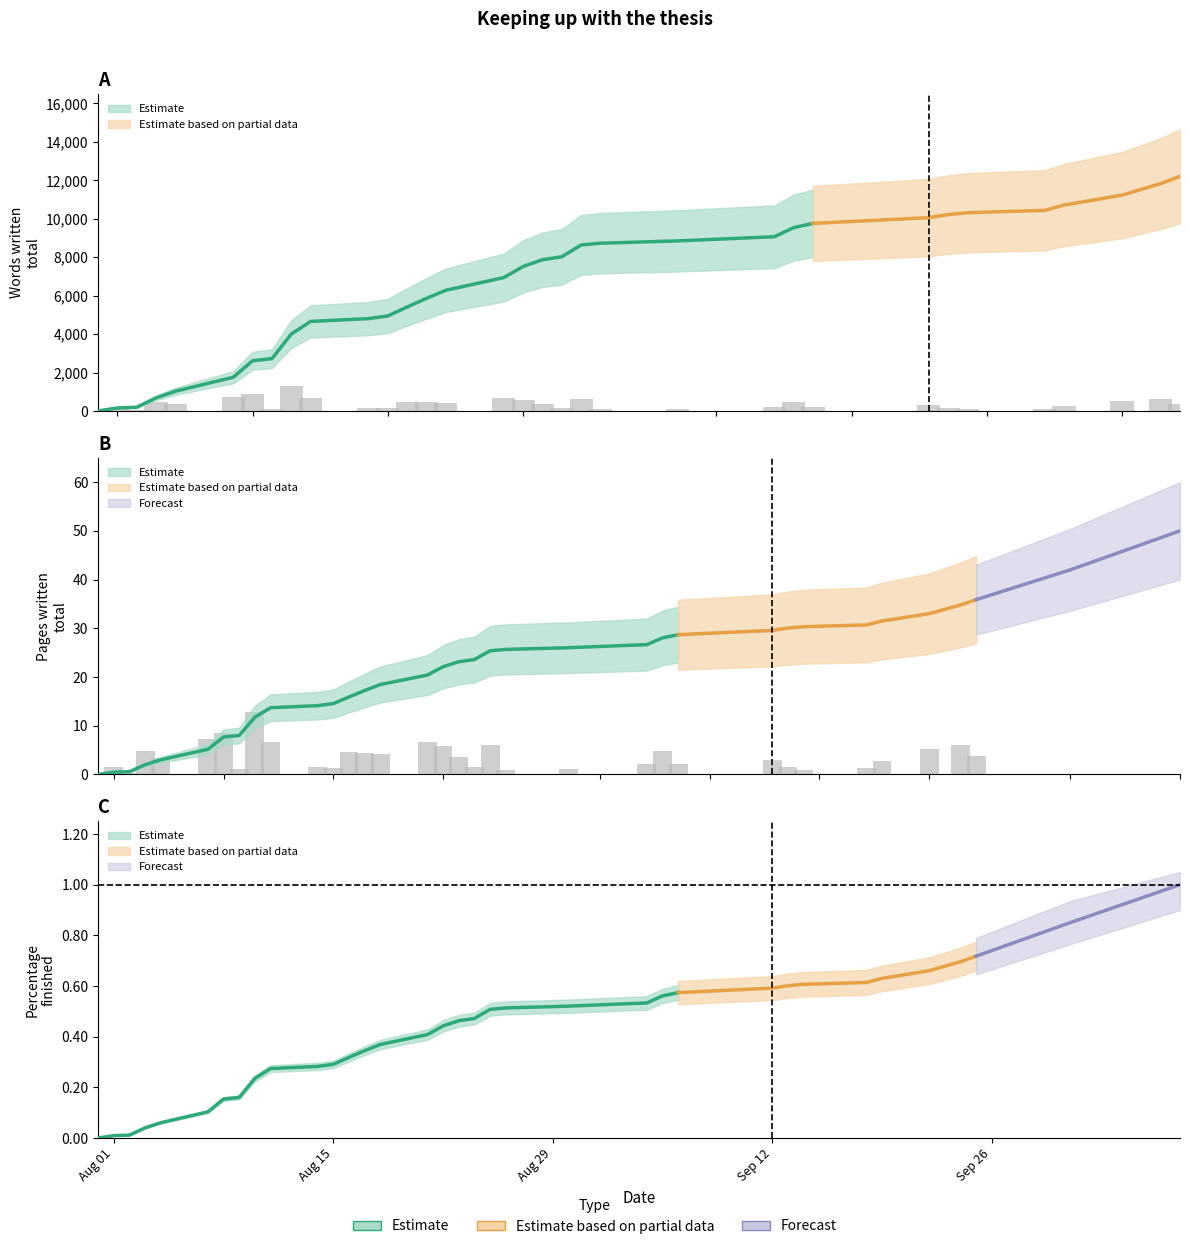

Are the bars grouped side by side (vs. stacked)?

Yes